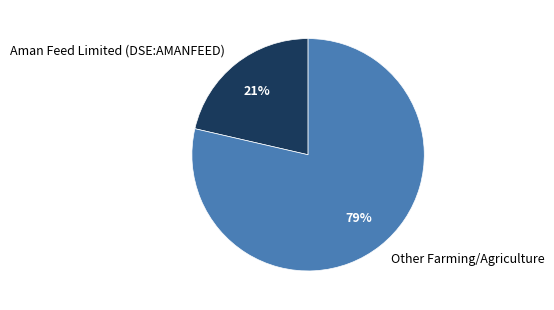

What percentage is the Aman Feed Limited (DSE:AMANFEED) slice, to the nearest percent?

21%